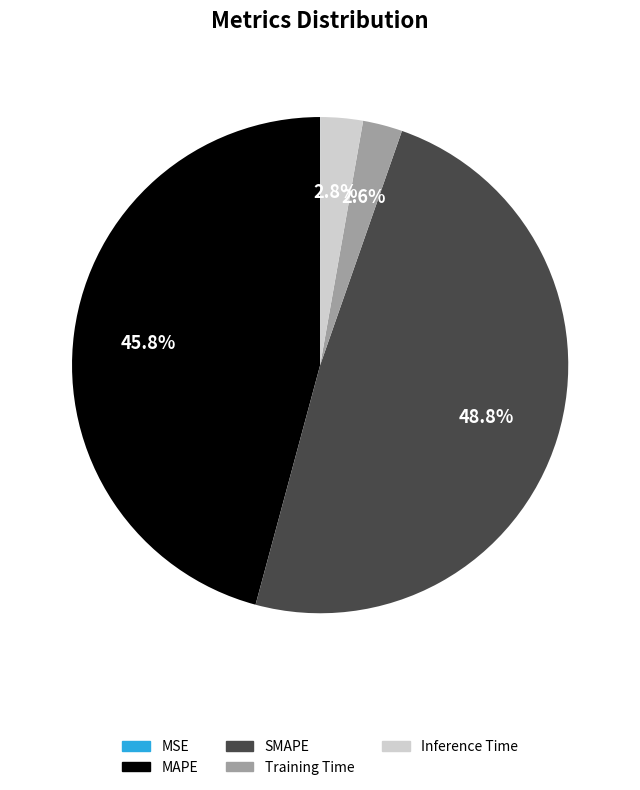

What portion of the pie excludes SMAPE?

51.2%